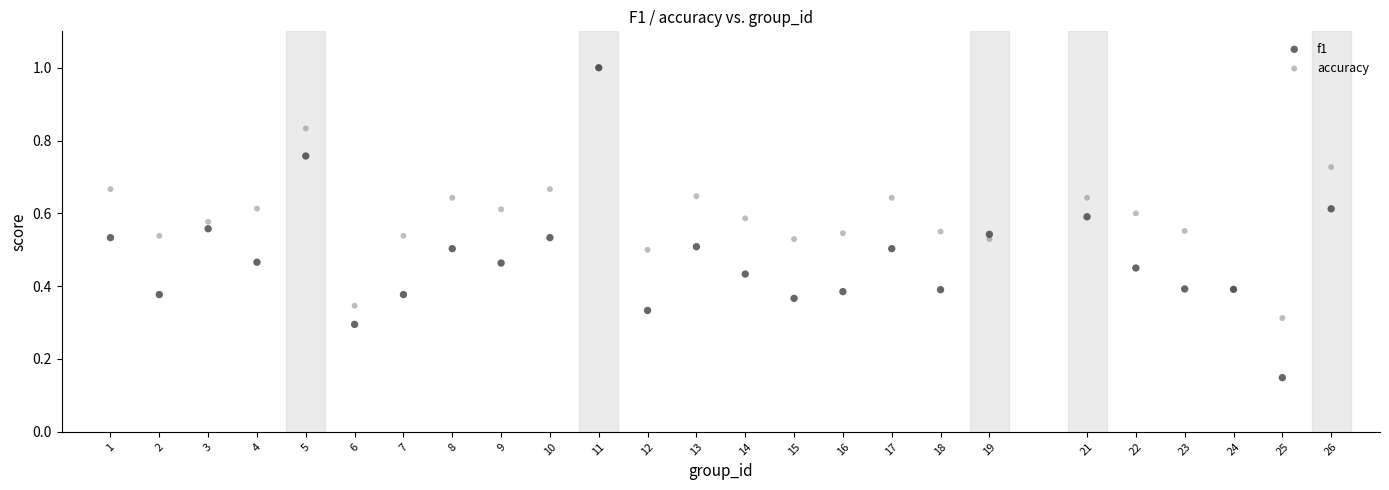

Which series contains the lowest Y value?

f1